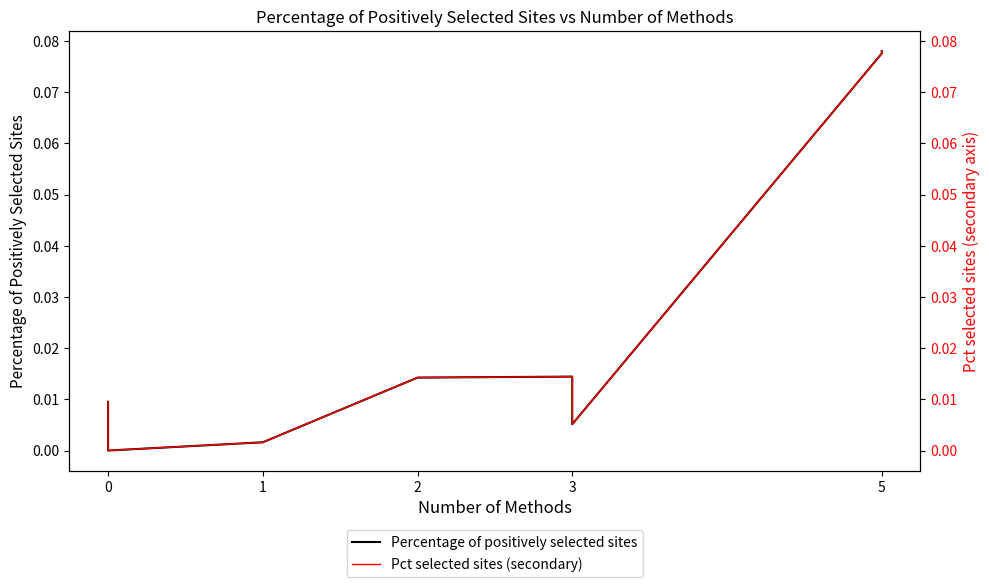

Which category has the lowest value in the Pct selected sites (secondary) series?

1